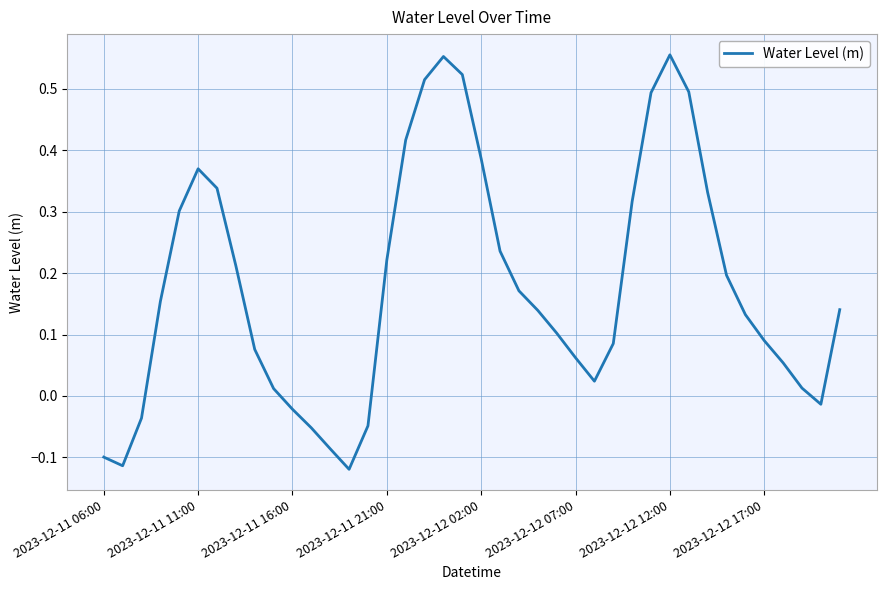

What is the difference between the maximum and minimum values?

0.7